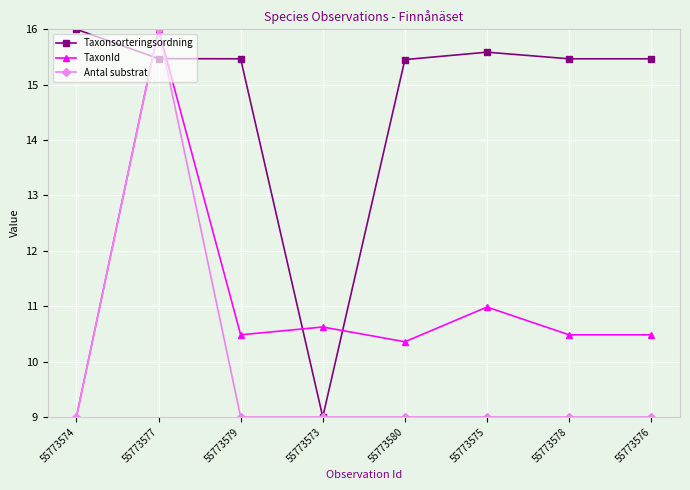

Which series has the largest total across all categories?

Taxonsorteringsordning